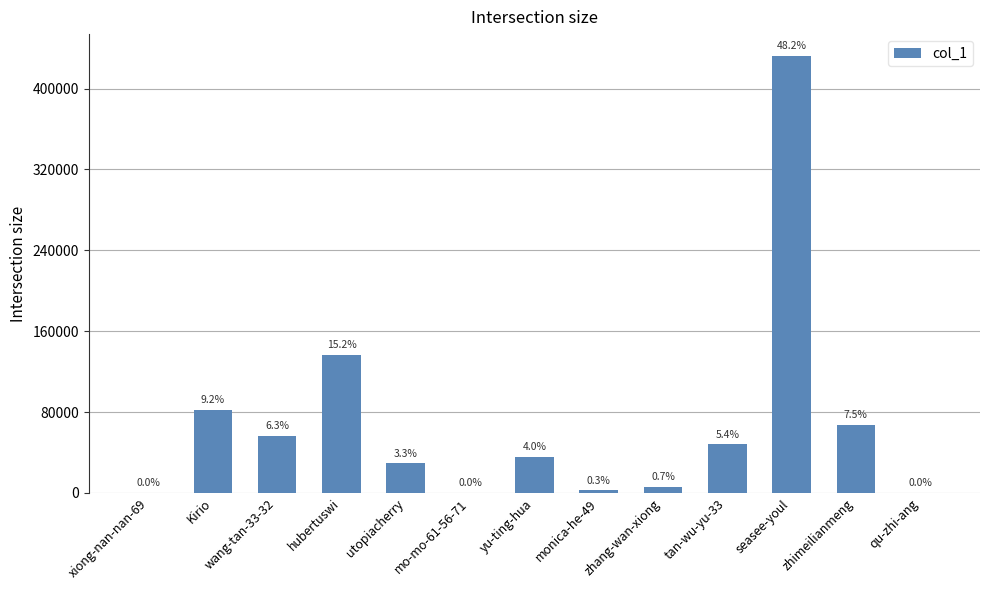

Reading left to right, transcribe all the data shown in this chart.

15	82258	56512	136614	29251	9	35797	2487	6041	48269	432355	67549	214